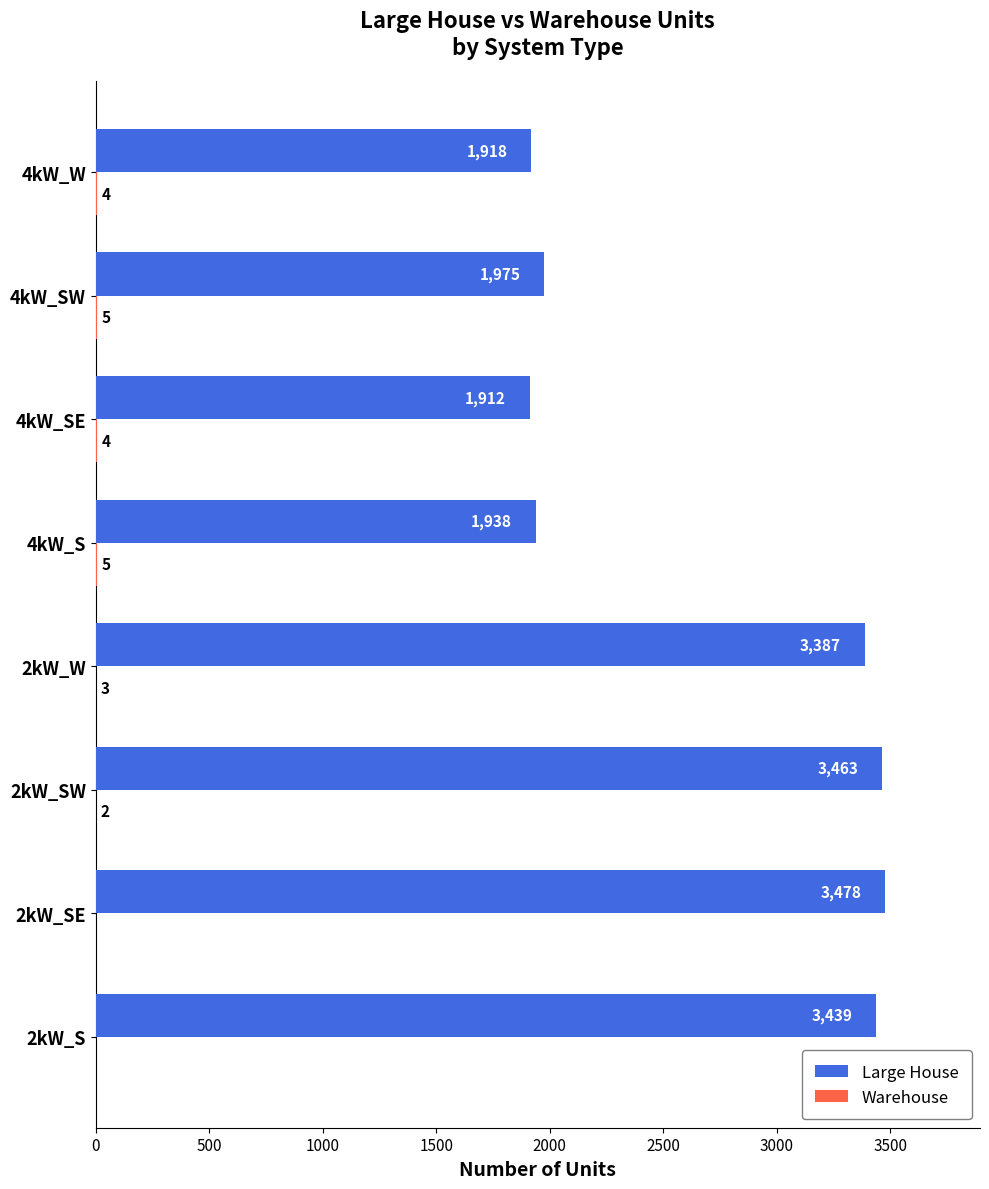

What is the total value across all series at 2kW_SE?

3478